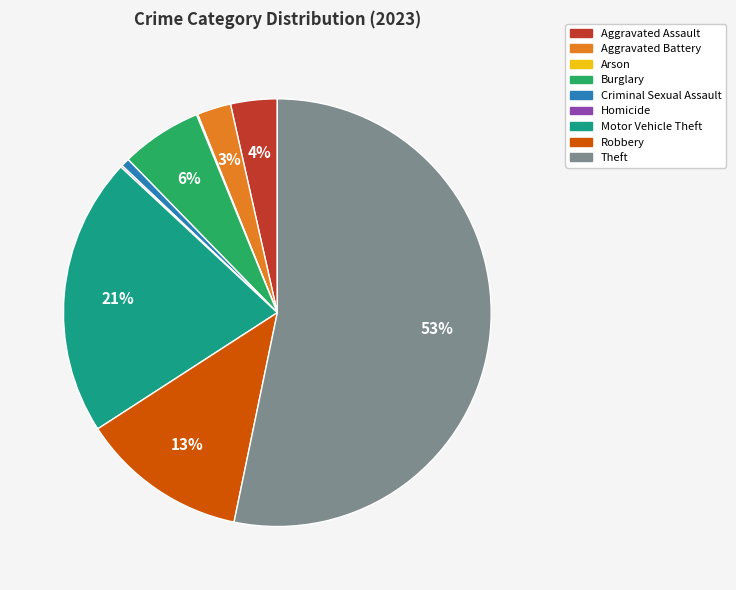

What percentage is the Motor Vehicle Theft slice, to the nearest percent?

21%